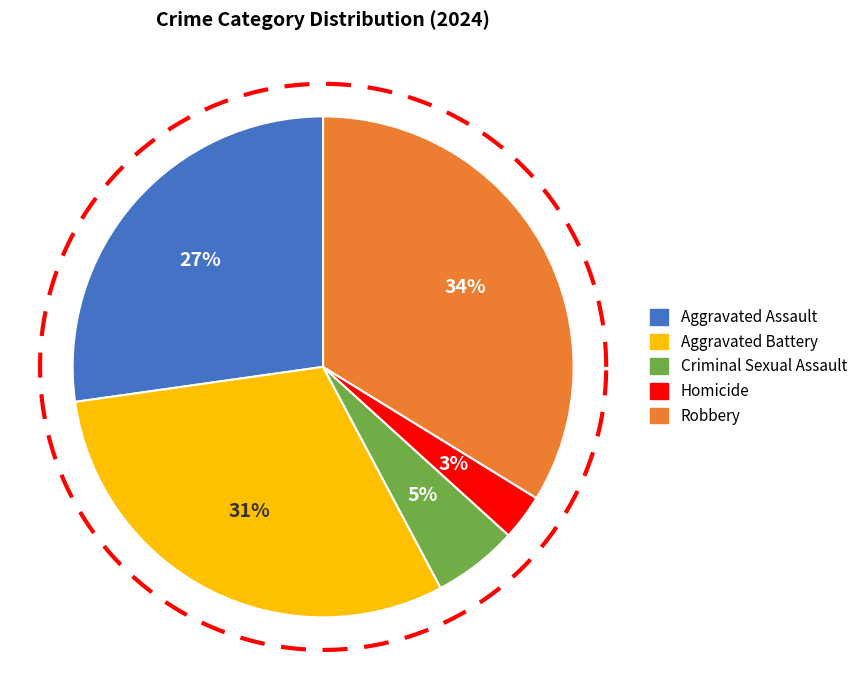

What percentage is the Robbery slice, to the nearest percent?

34%